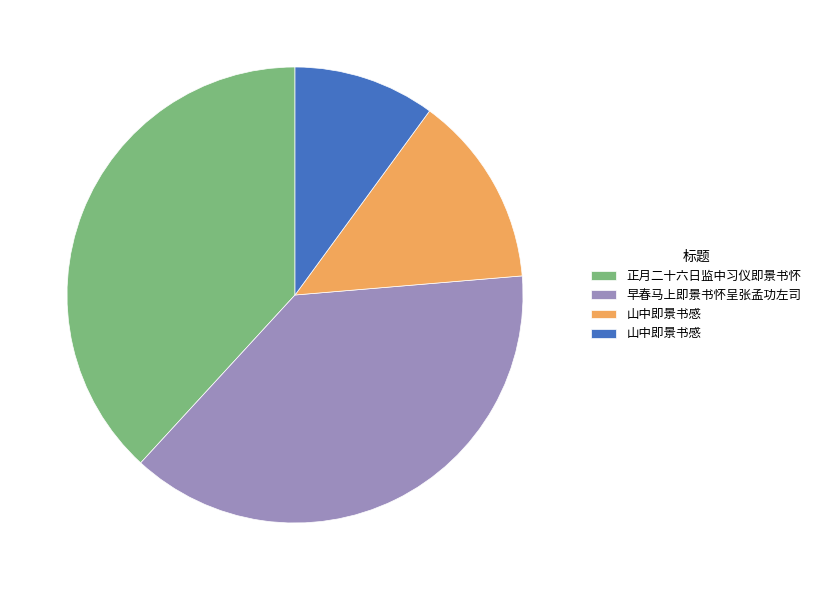

Does any single category account for the majority?

No